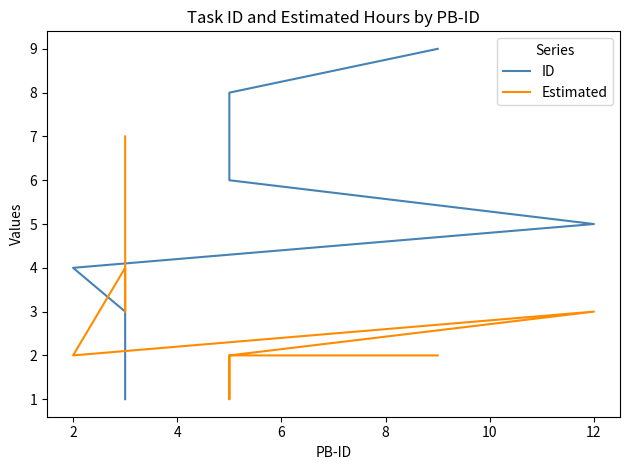

Which series ends up on top after the final intersection of ID and Estimated?

ID